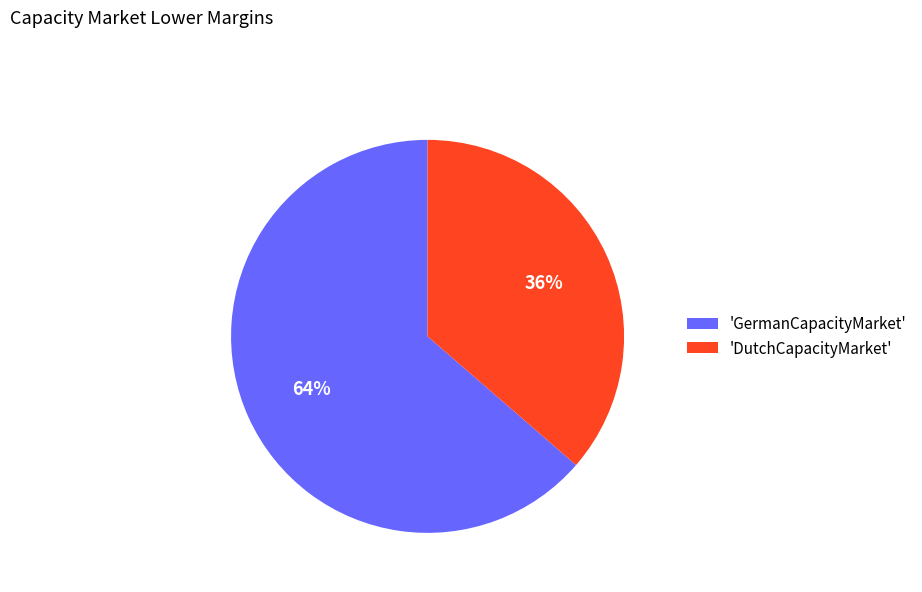

Is there a majority slice in this chart?

Yes